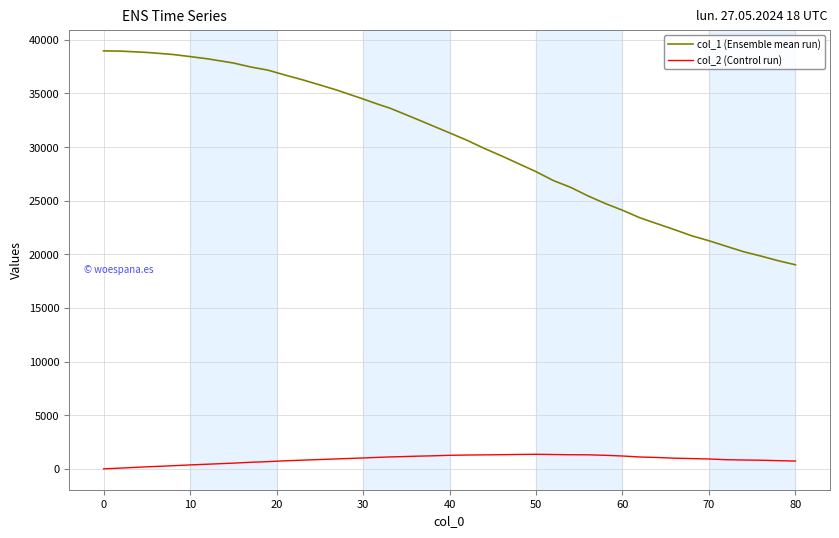

How many series are shown in this chart?

2